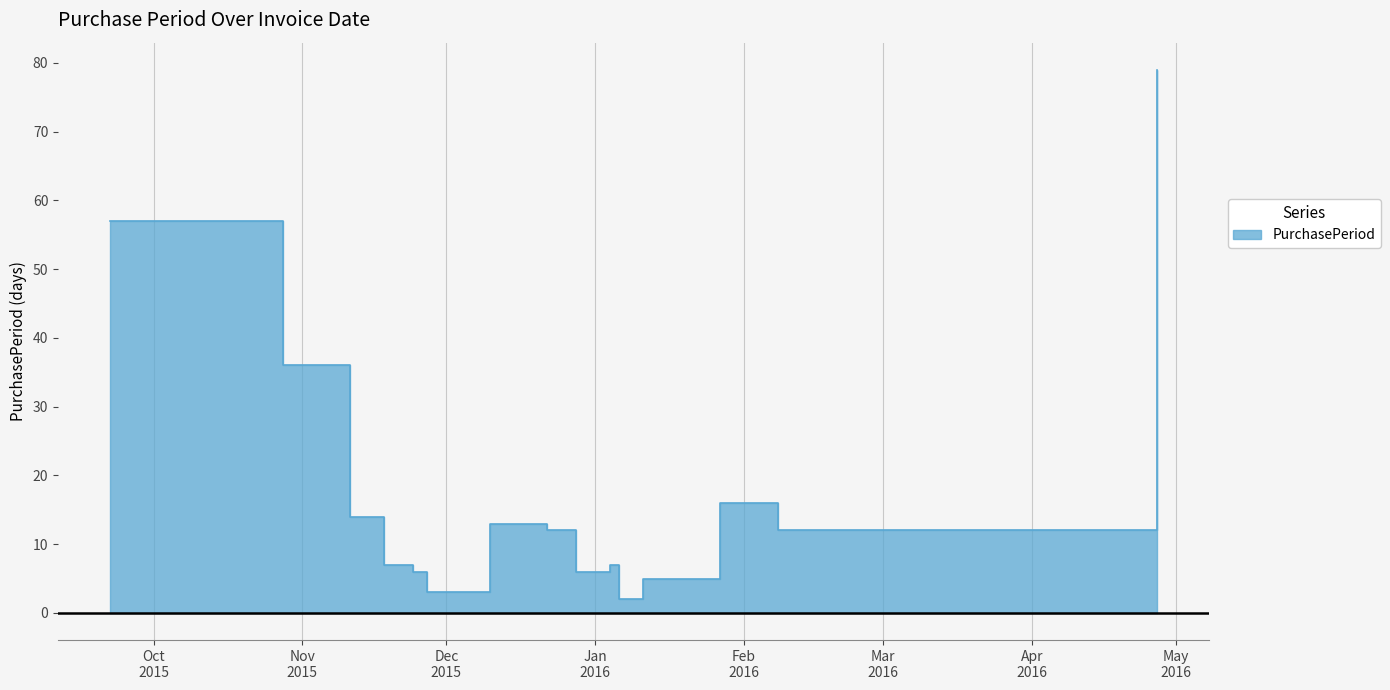

What value does the data have at 2016-02-08, to the nearest 10?

10